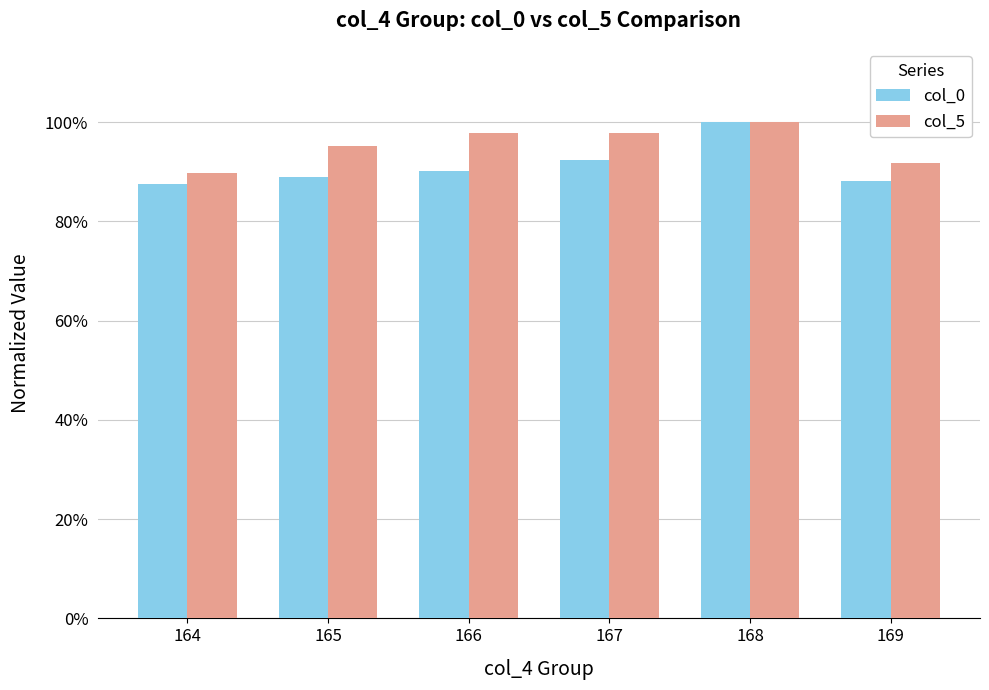

What is the smallest value displayed?

0.9